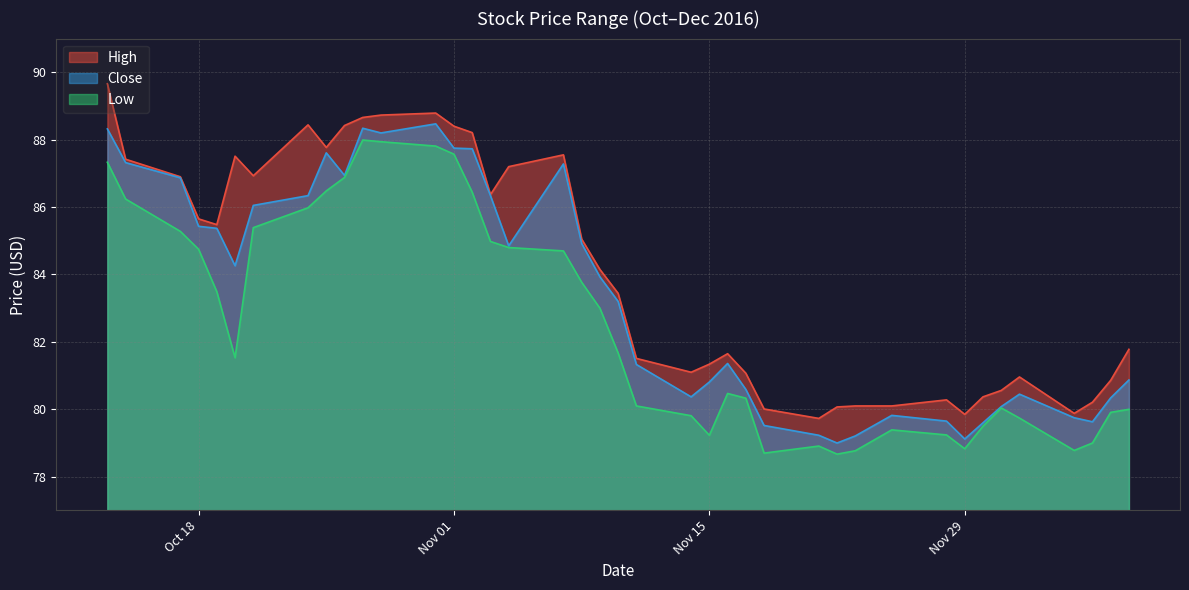

What is the value of the Low point at the 36th from the left?

79.7